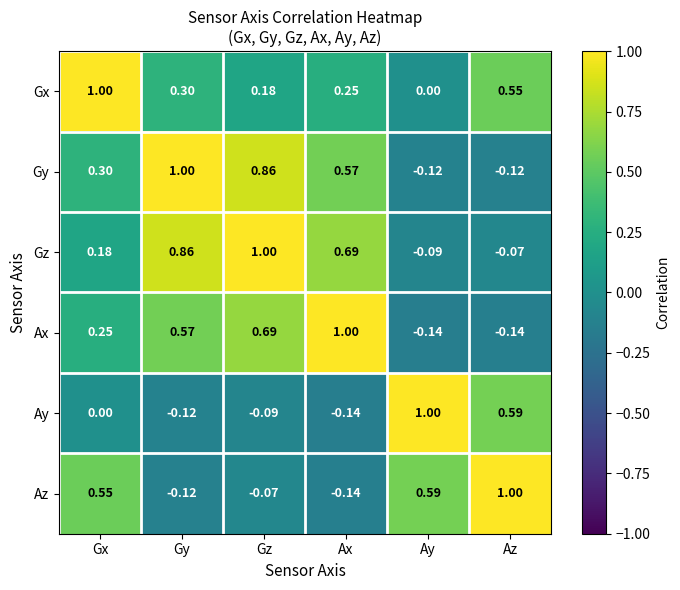

At which category is the sum across all series the highest?

Gz